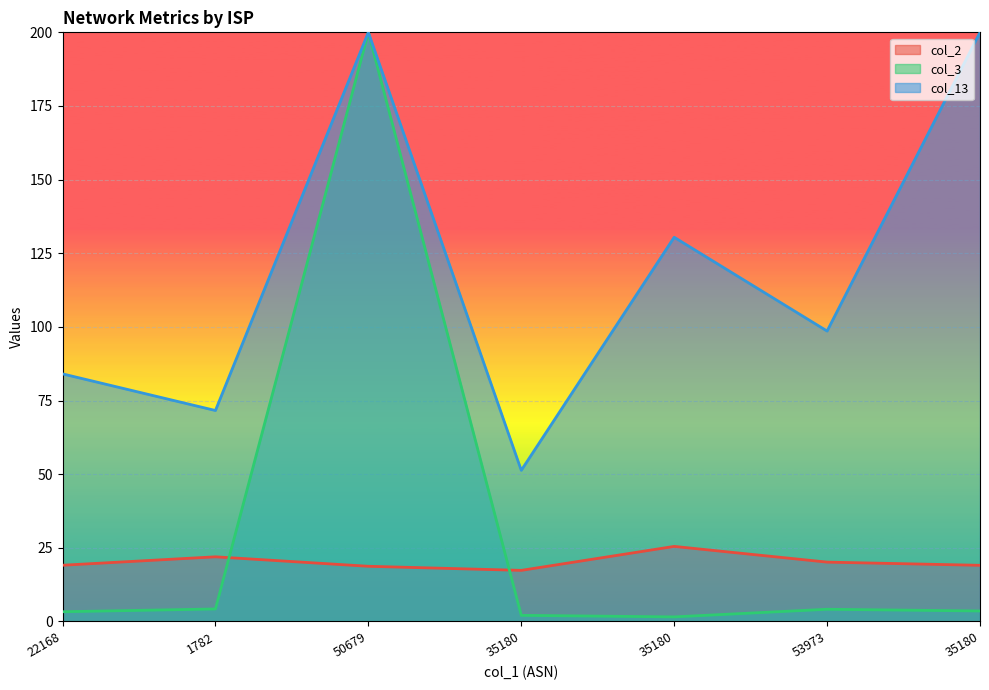

What is the smallest value displayed?

1.5